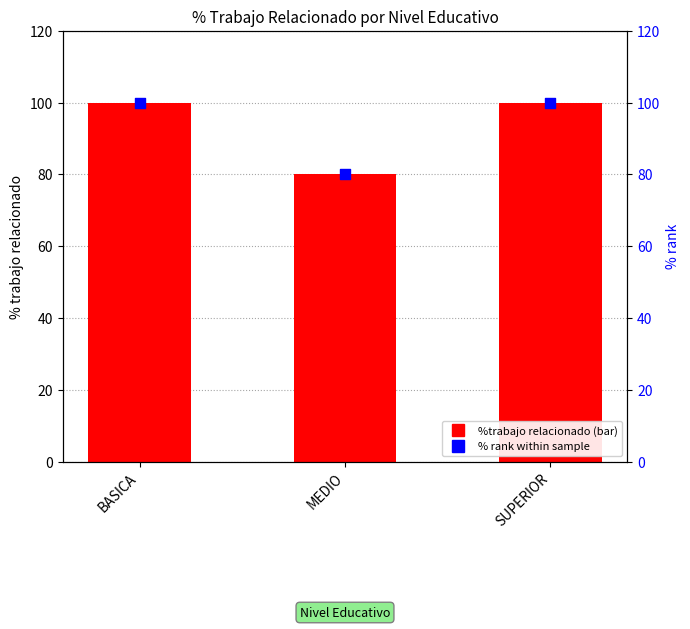

What are all the series names shown in the legend?

%trabajo relacionado, % rank within sample